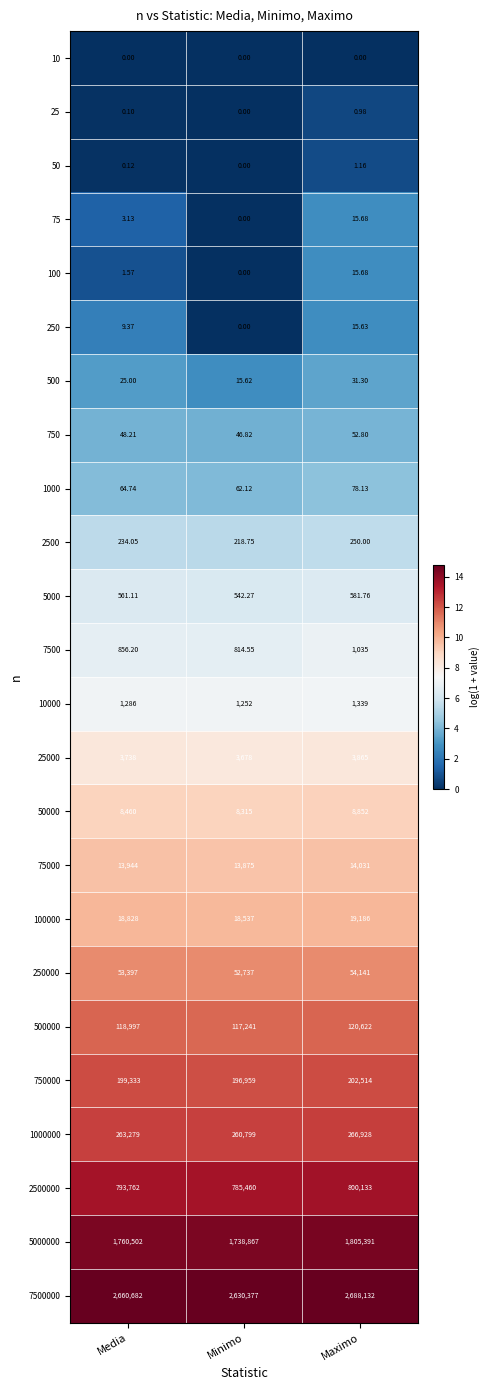

At which category is the sum across all series the highest?

Maximo